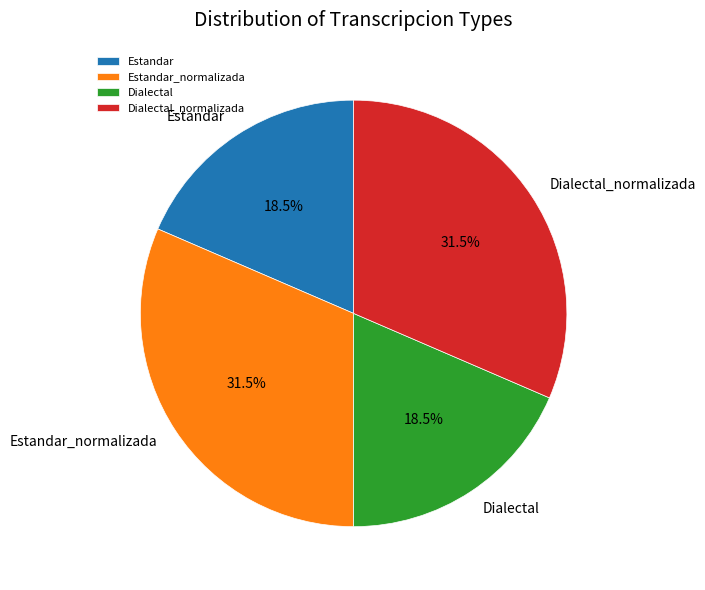

To the nearest percent, what is the difference between the Dialectal_normalizada and Estandar slice percentages?

13%